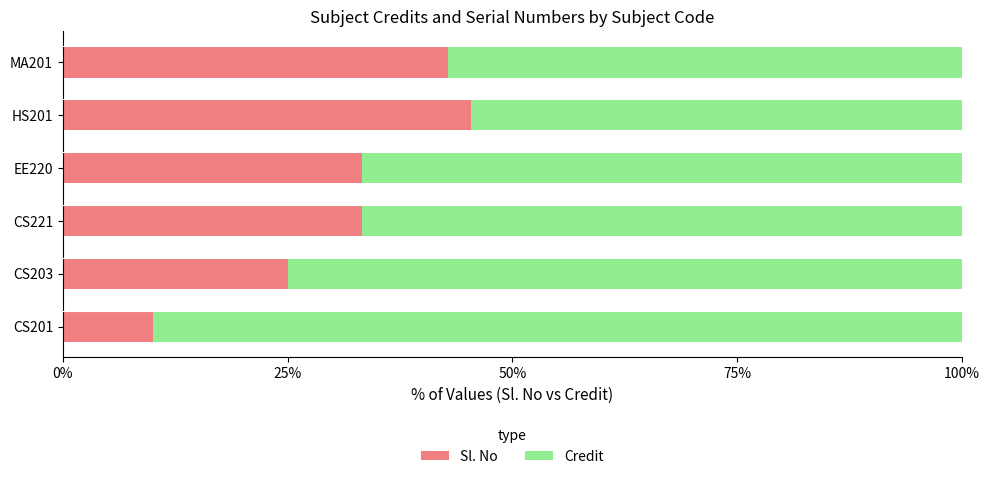

The Sl. No series shows 33.3 at EE220. True or false?

True